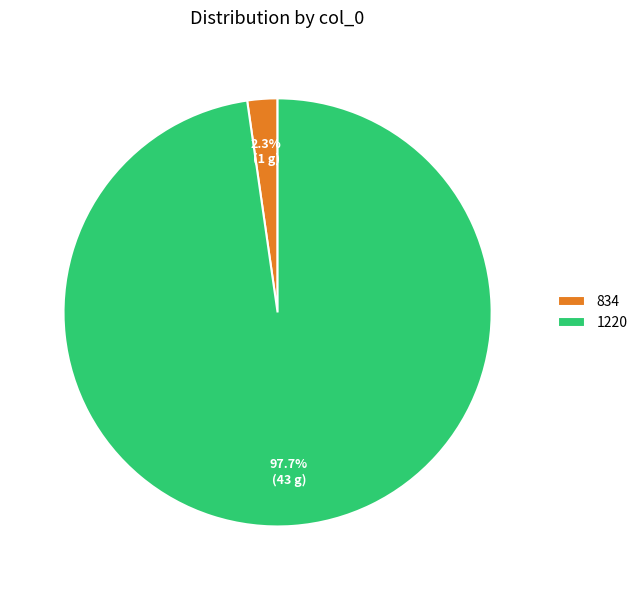

Between 834 and 1220, which is larger?

1220